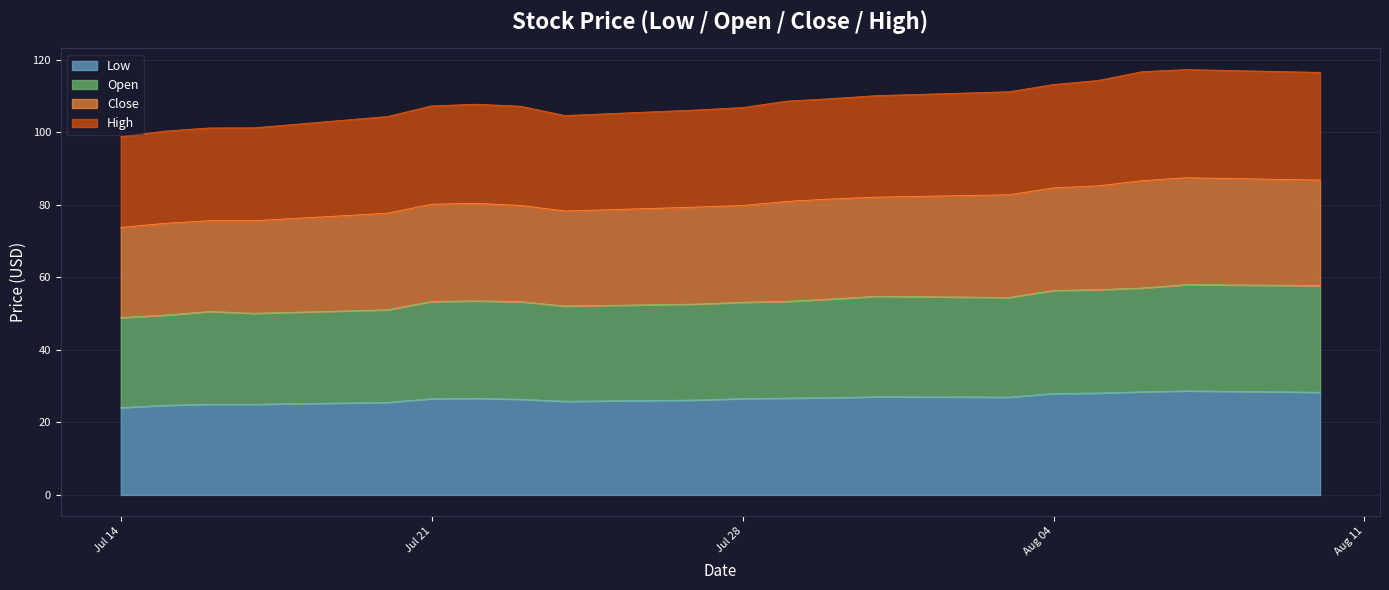

The Open series shows 57.1 at 2020-08-06. True or false?

True